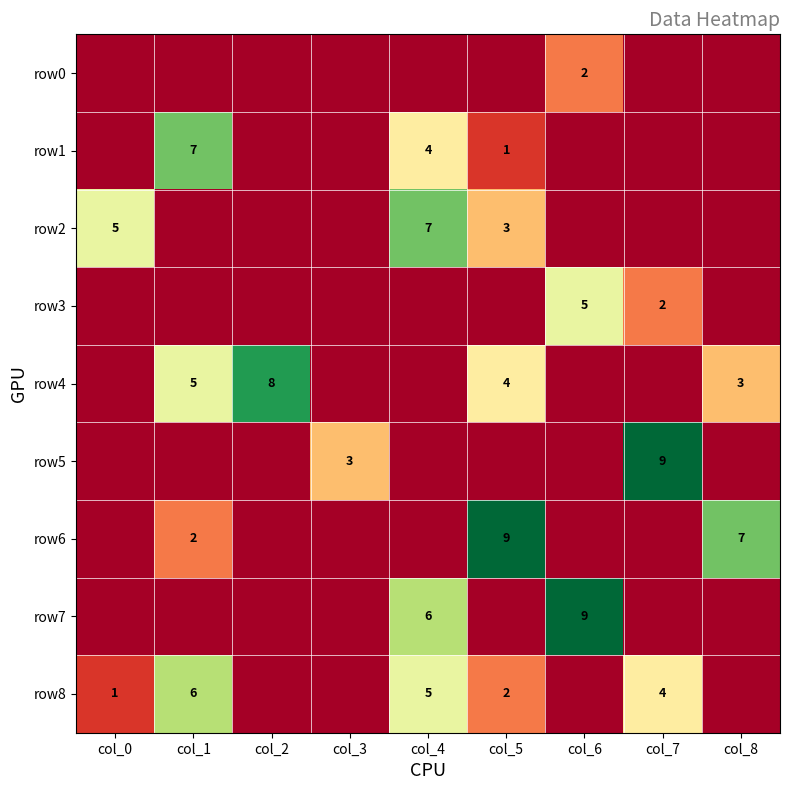

True or false: row6 has a value of 1 at col_1.

False